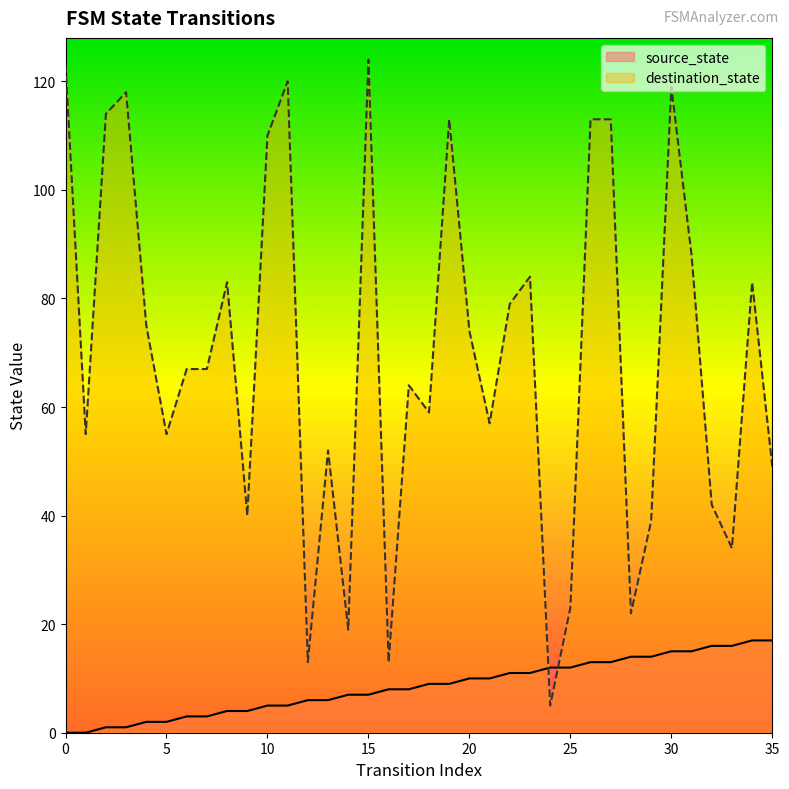

Count the number of categories in the chart.

36